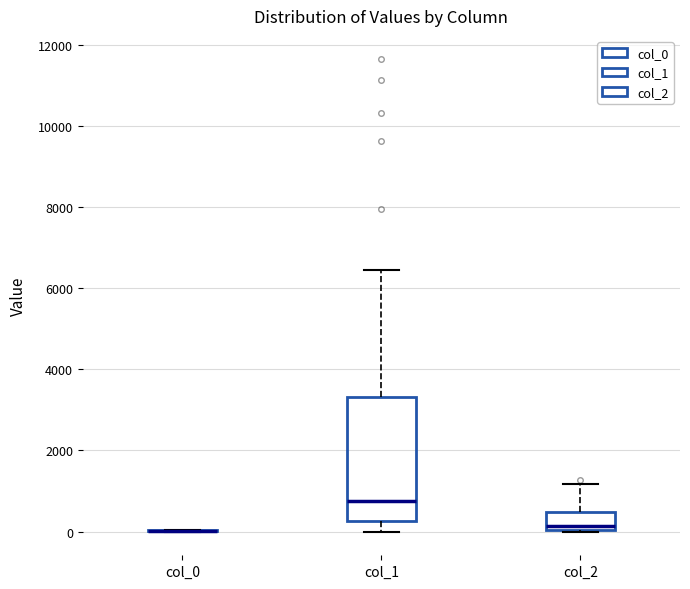

Reading left to right, transcribe this box plot: for each box, give where its median line is, the range the box spans, and where its two whiskers end, as read against the y-axis. The values are not printed on the chart, so give them approximately, as read against the axis.

col_0: box collapsed to a line at 0, whiskers 0 to 0
col_1: median 800, box 200 to 3400, whiskers 0 to 6400
col_2: median 200, box 0 to 400, whiskers 0 to 1200